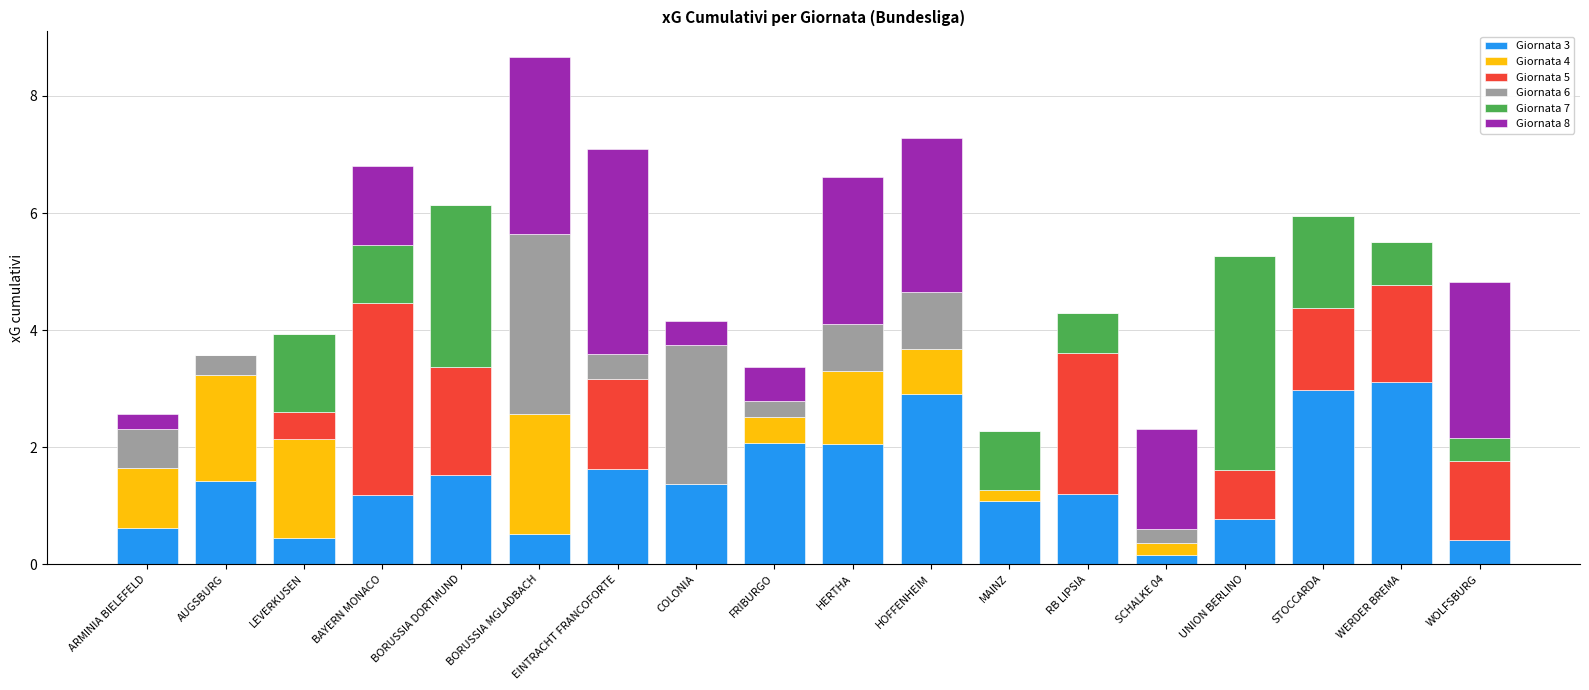

At which category is the sum across all series the highest?

BORUSSIA MGLADBACH